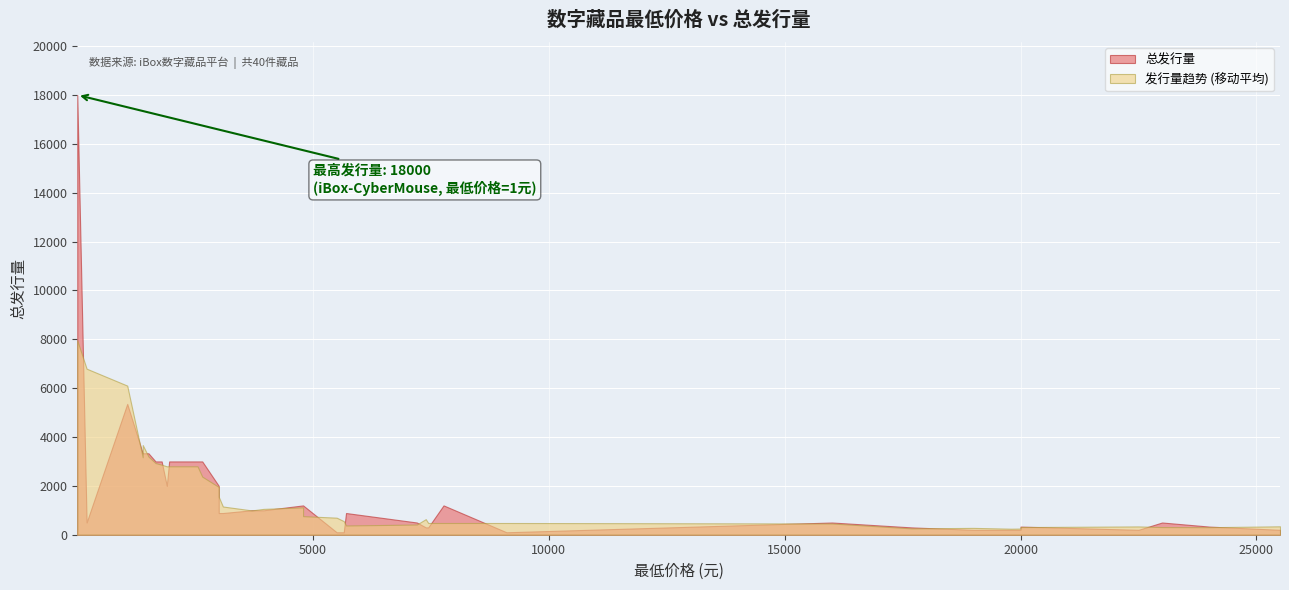

What is the label of the 8th point from the right?

5500